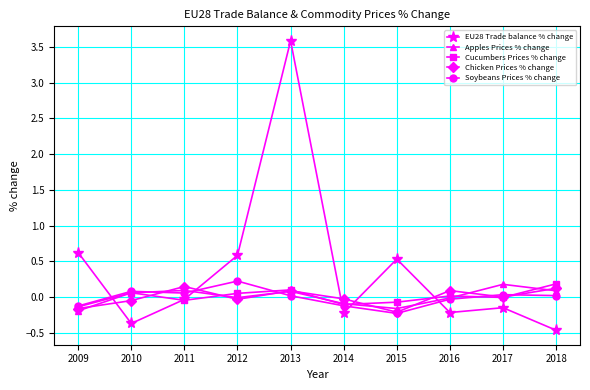

Which series has the largest range (max minus min)?

EU28 Trade balance % change